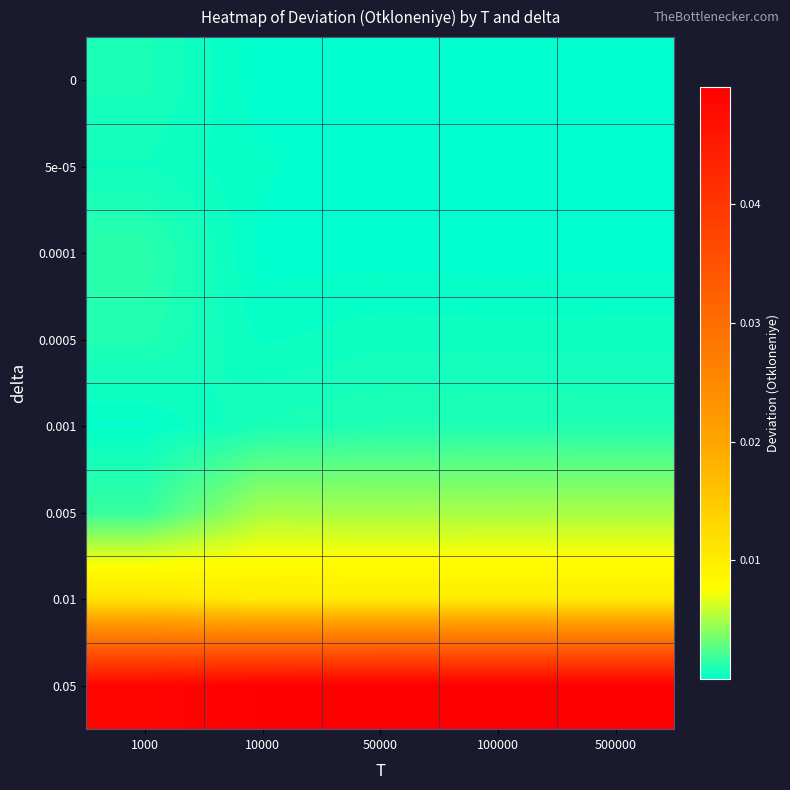

What is the total value across all series at 500000?

0.1